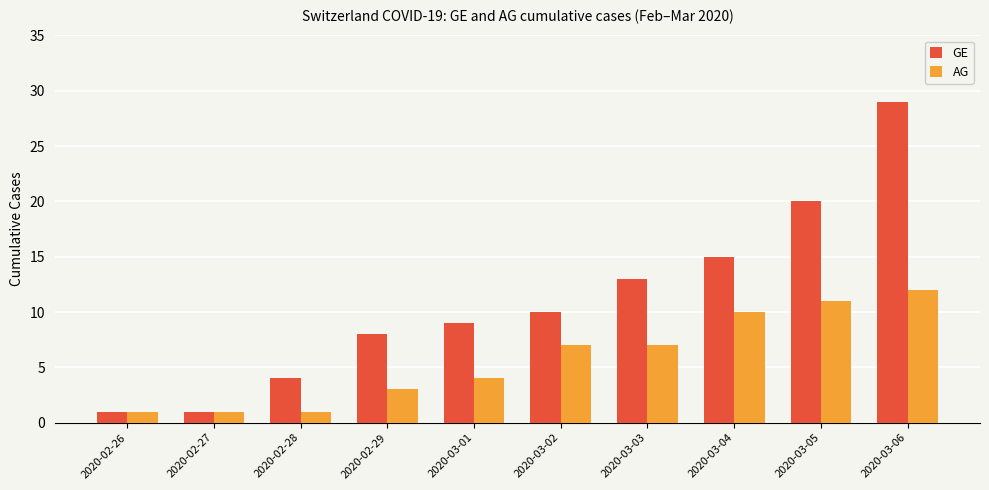

Is the value of GE at 2020-02-29 greater than the value of AG at 2020-02-29?

Yes